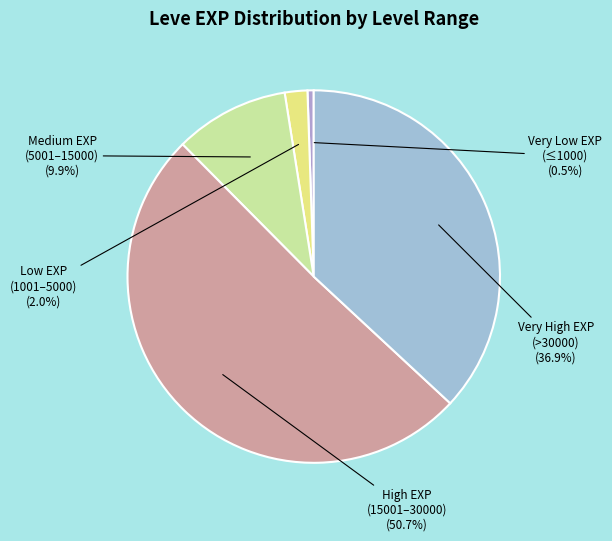

How many slices are in this pie chart?

5